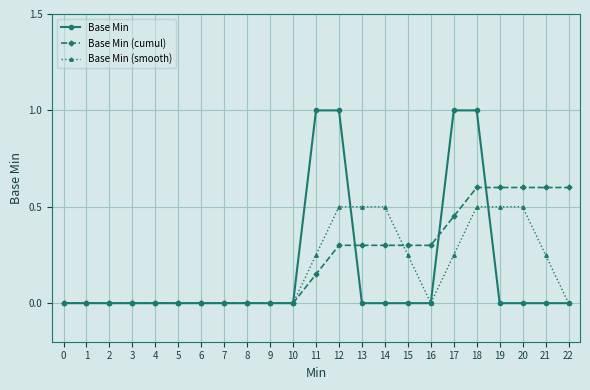

Which series changed the most between 3 and 21?

Base Min (cumul)